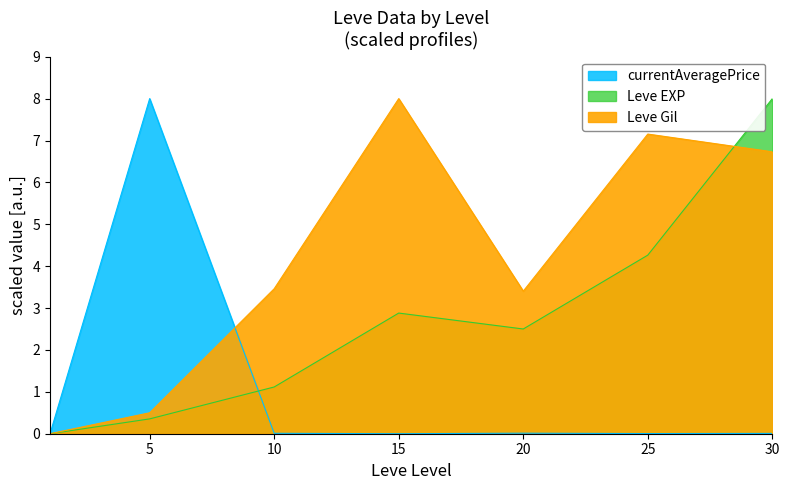

How many lines are shown in the chart?

3